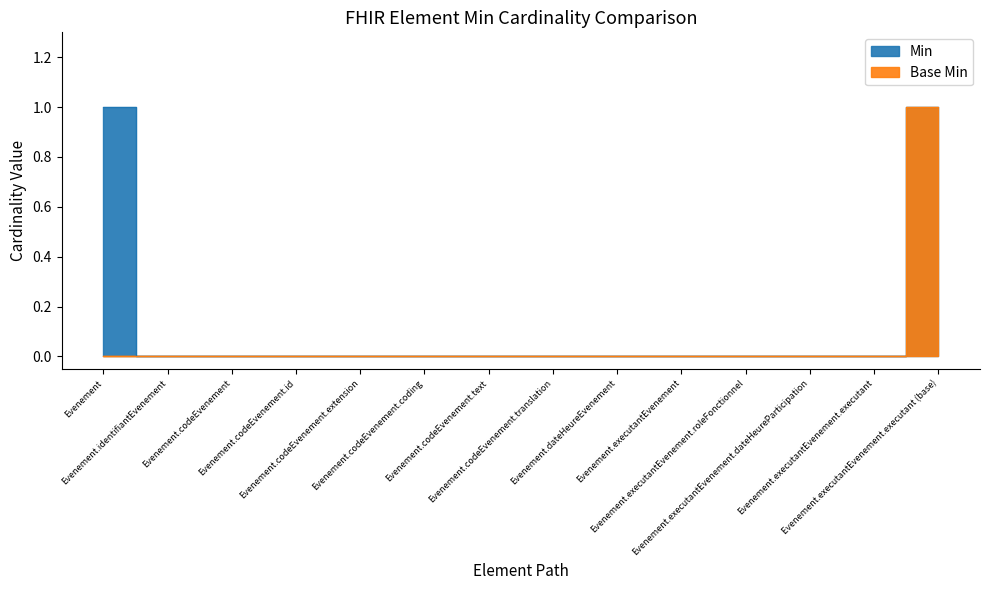

True or false: Base Min and Min cross at least once.

False